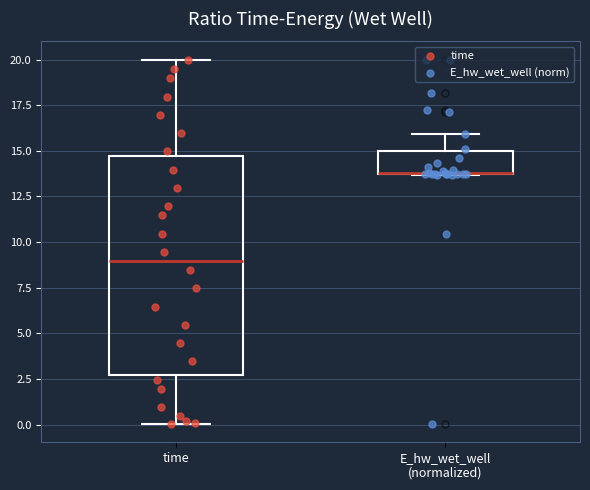

Reading left to right, read every box against the y-axis: the position of its median line, the range the box covers, and the ends of its whiskers. The values are not printed on the chart, so give them approximately, as read against the axis.

time: median 9.0, box 2.5 to 14.5, whiskers 0.0 to 20.0
E_hw_wet_well (normalized): median 14.0 (drawn on the box's lower edge), box 13.5 to 15.0, whiskers 13.5 to 16.0